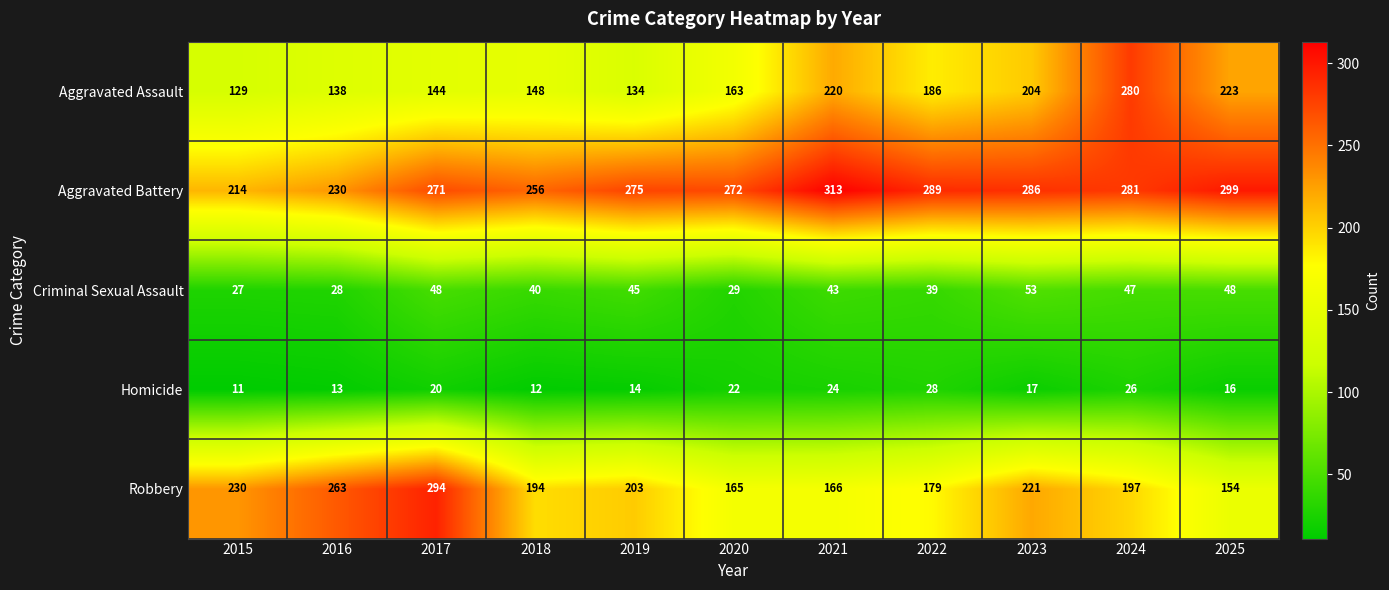

Where is Robbery nearest to the value 224?

2023